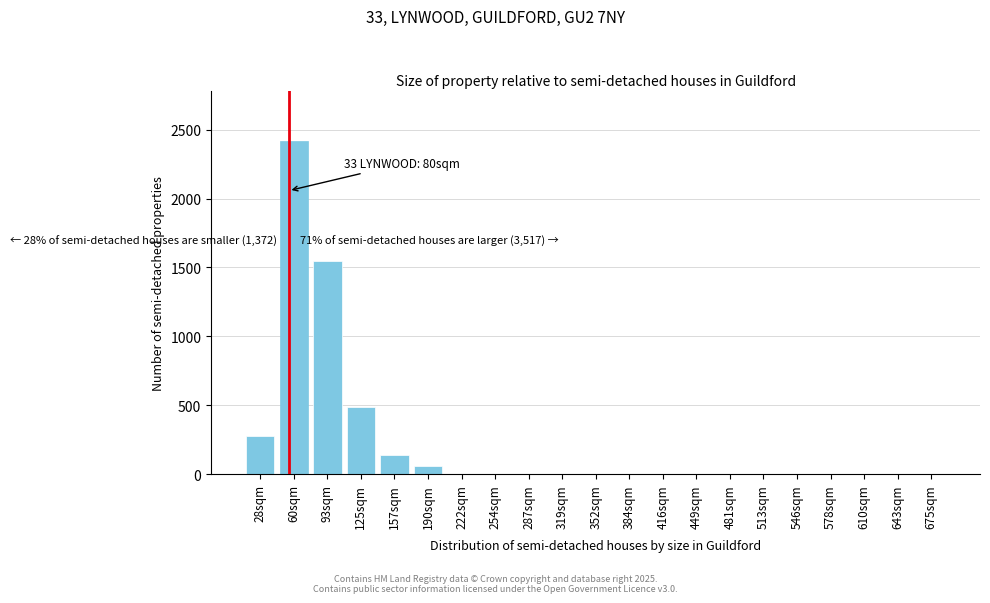

Reading left to right, extract all data points from this chart.

28sqm=280	60sqm=2420	93sqm=1550	125sqm=490	157sqm=140	190sqm=60	222sqm=0	254sqm=0	287sqm=0	319sqm=0	352sqm=0	384sqm=0	416sqm=0	449sqm=0	481sqm=0	513sqm=0	546sqm=0	578sqm=0	610sqm=0	643sqm=0	675sqm=0